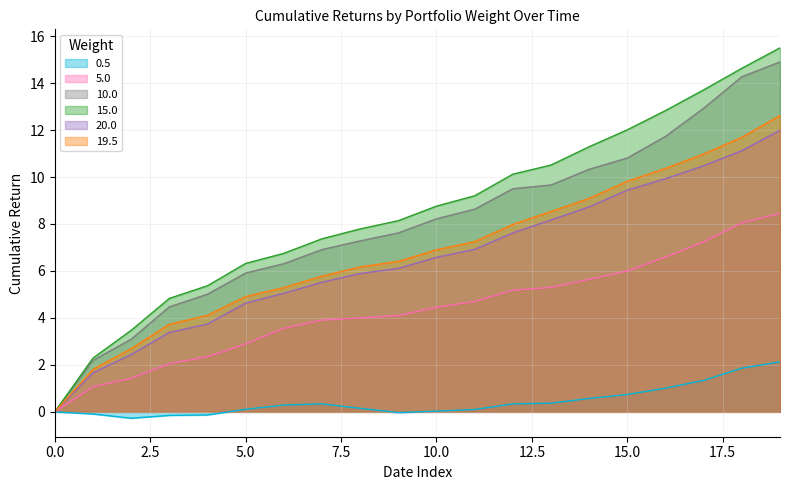

True or false: 15.0 and 0.5 intersect in this chart.

False